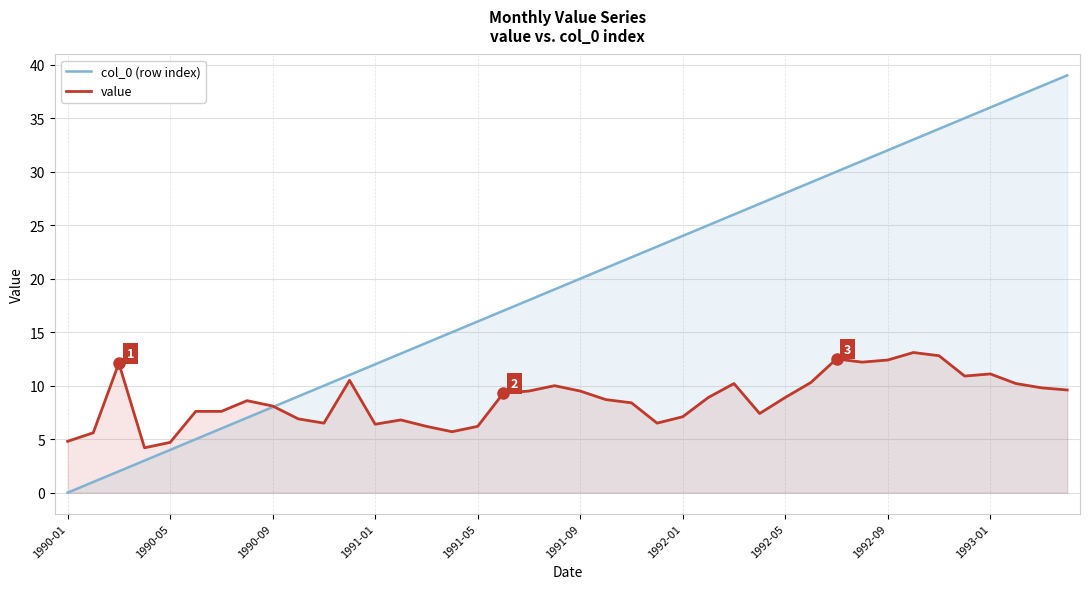

How many data points does each series have?

40